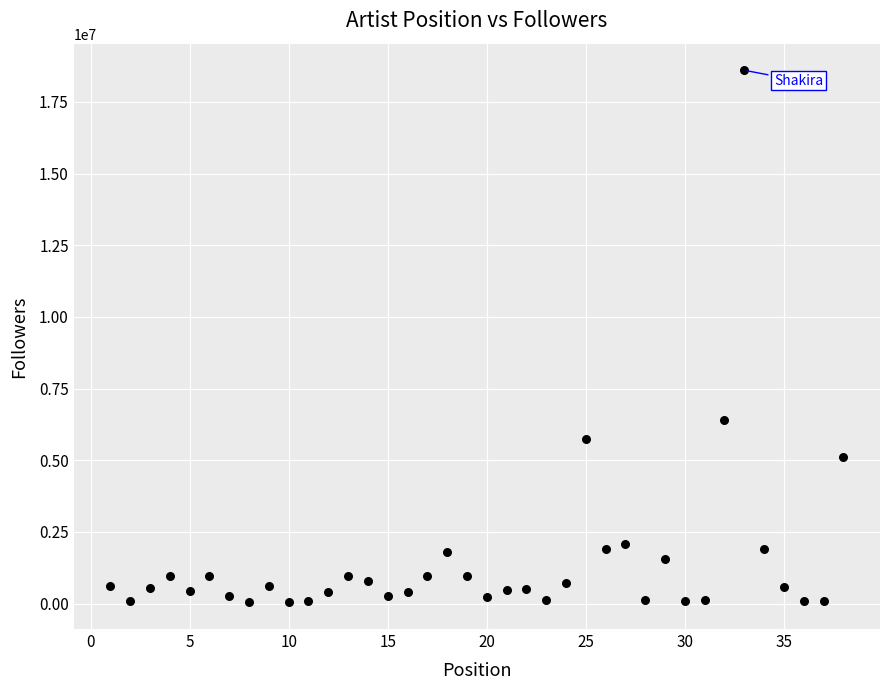

What Y value in the scatter plot is closest to 9322183?

6395816